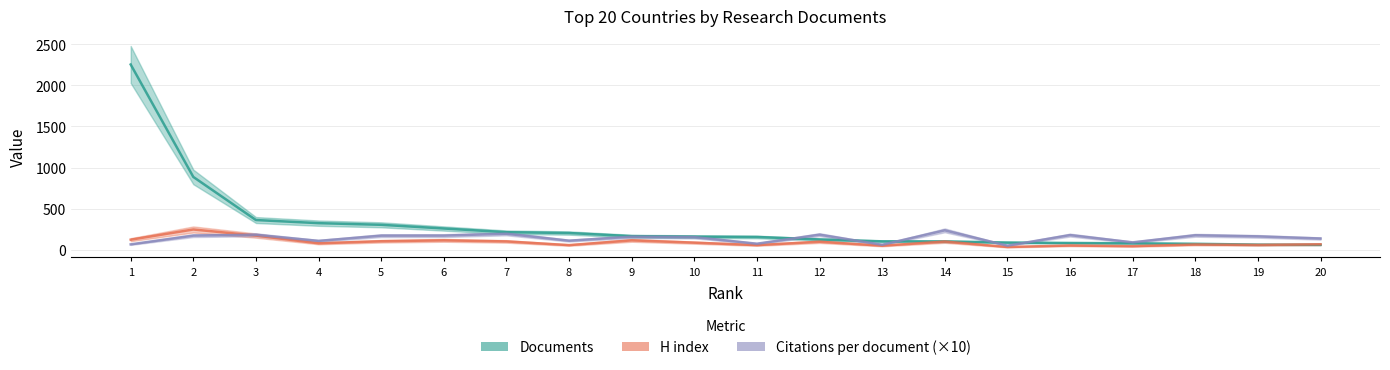

How many times do Citations per document (×10) and Documents cross each other?

5